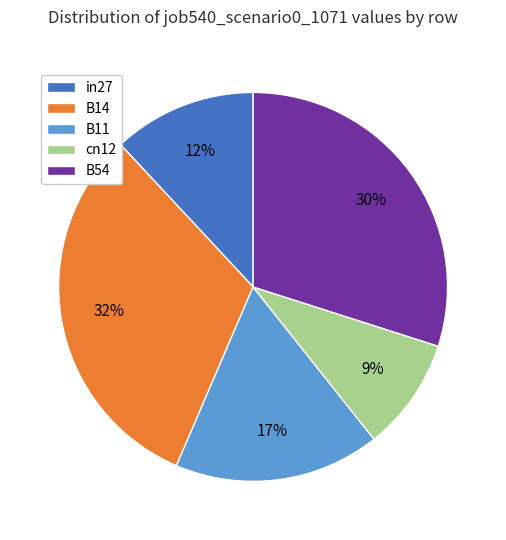

To the nearest percent, what percentage of the pie is B14?

32%